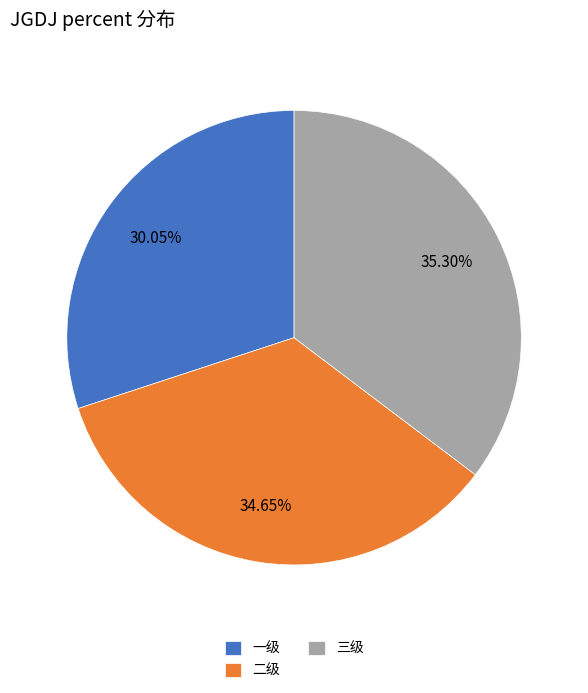

True or false: 二级 accounts for 27% of the total.

False